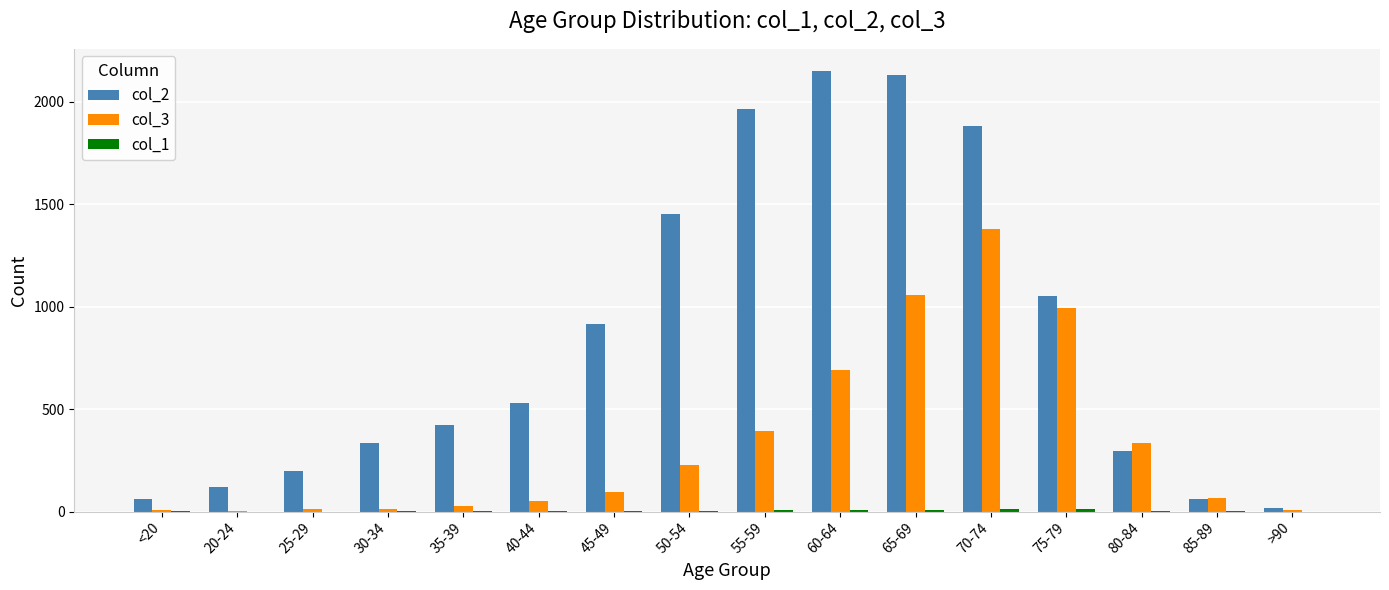

The value of col_3 at 75-79 is 1393. True or false?

False